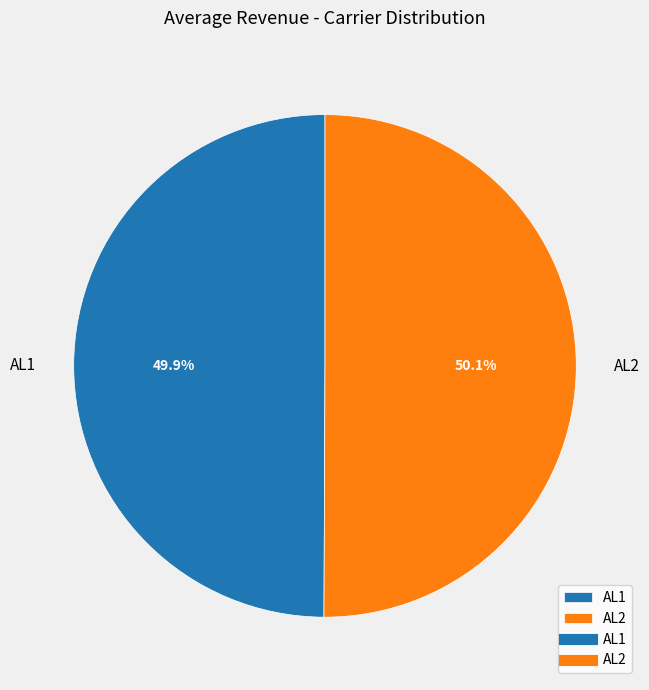

To the nearest percent, what portion does AL2 represent?

50%